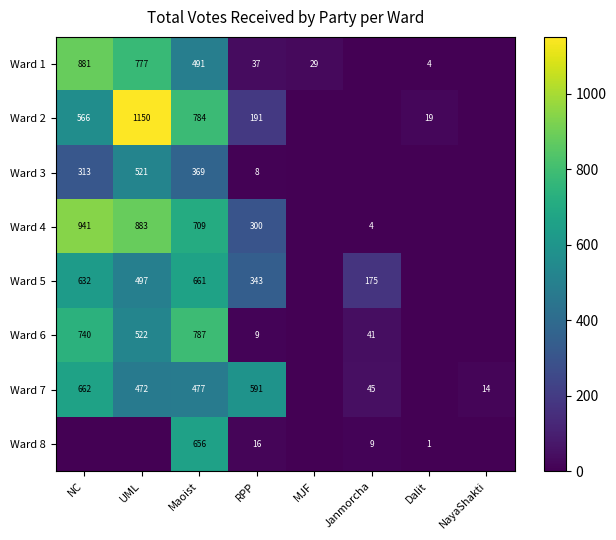

What is the sum of the Ward 1 values at Dalit and MJF?

33